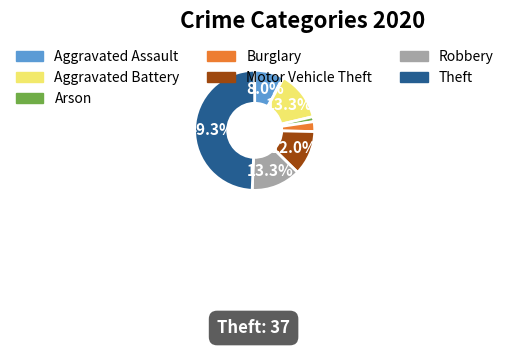

What is the smallest slice in the pie chart?

Arson